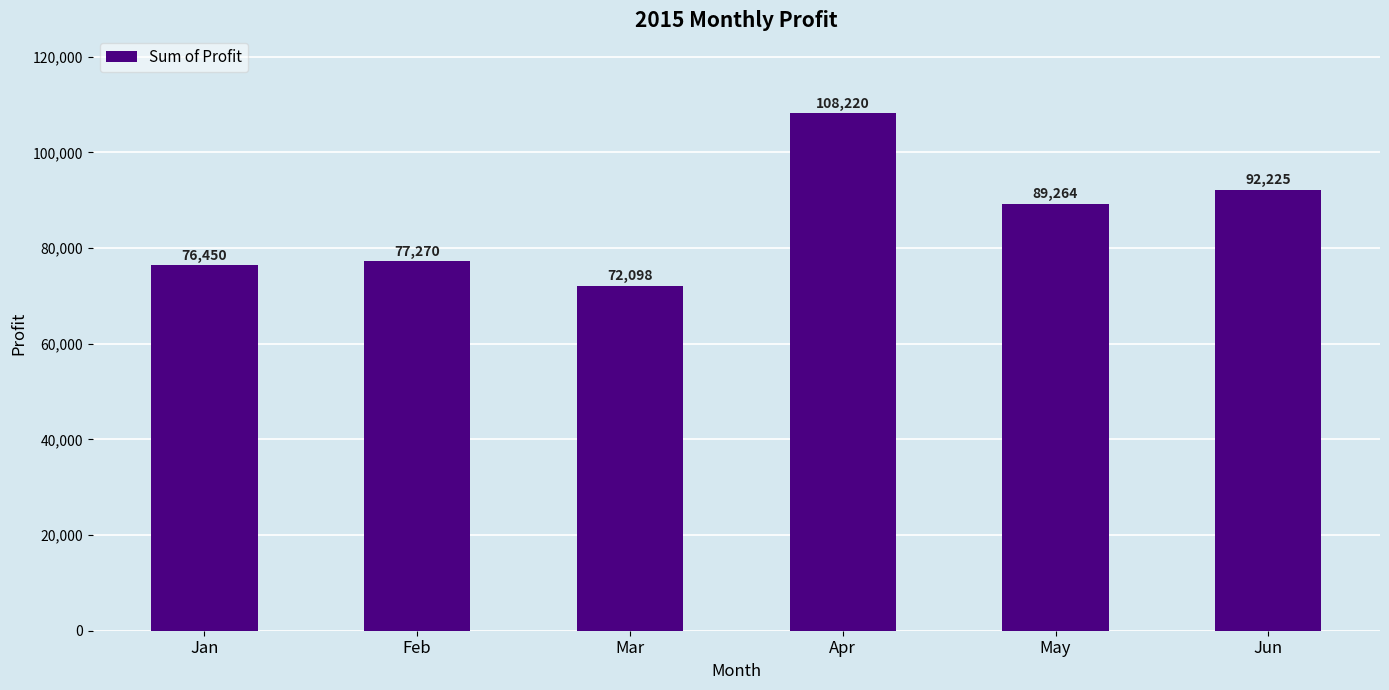

The value at Apr is 58230.0. True or false?

False